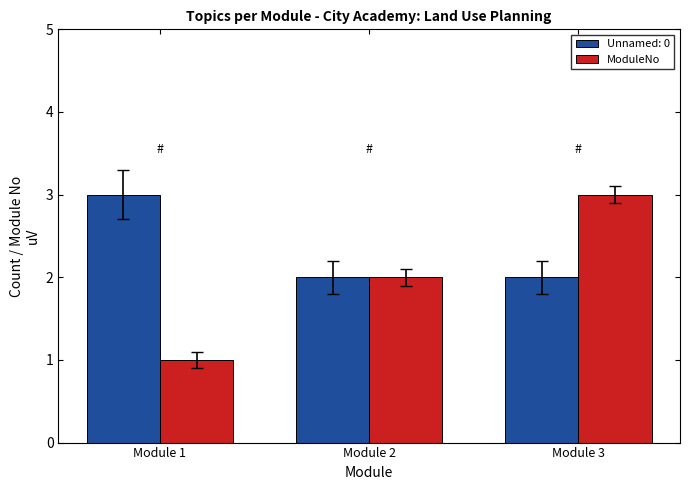

Rank the categories by ModuleNo value from lowest to highest.

Module 1, Module 2, Module 3